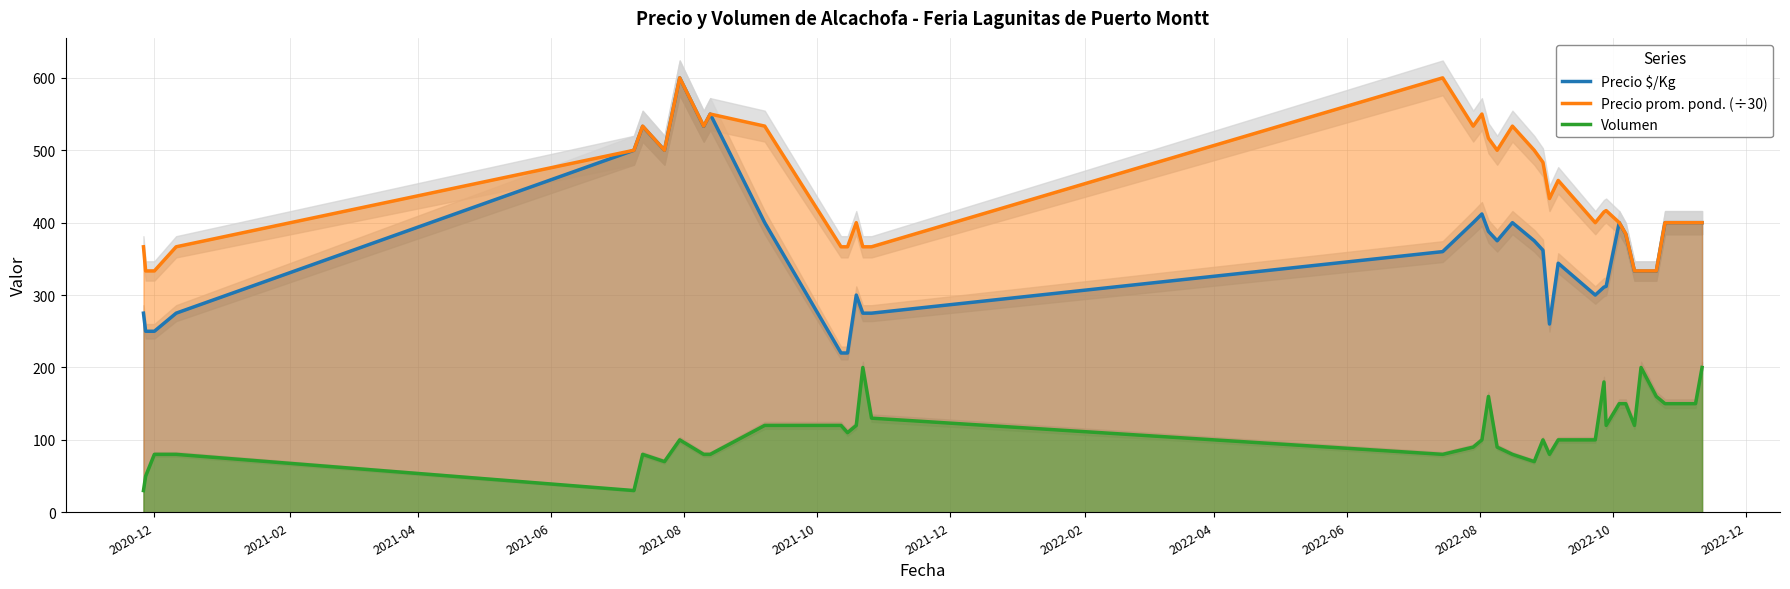

List the series in order of their peak value, lowest first.

Volumen, Precio $/Kg, Precio prom. pond. (÷30)